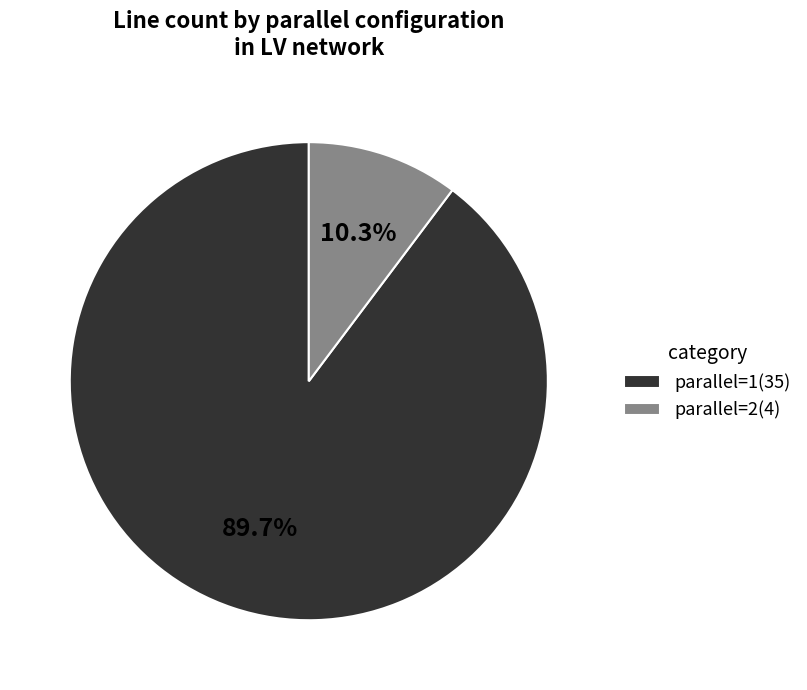

To the nearest percent, what is the combined percentage of parallel=1 and parallel=2?

100%